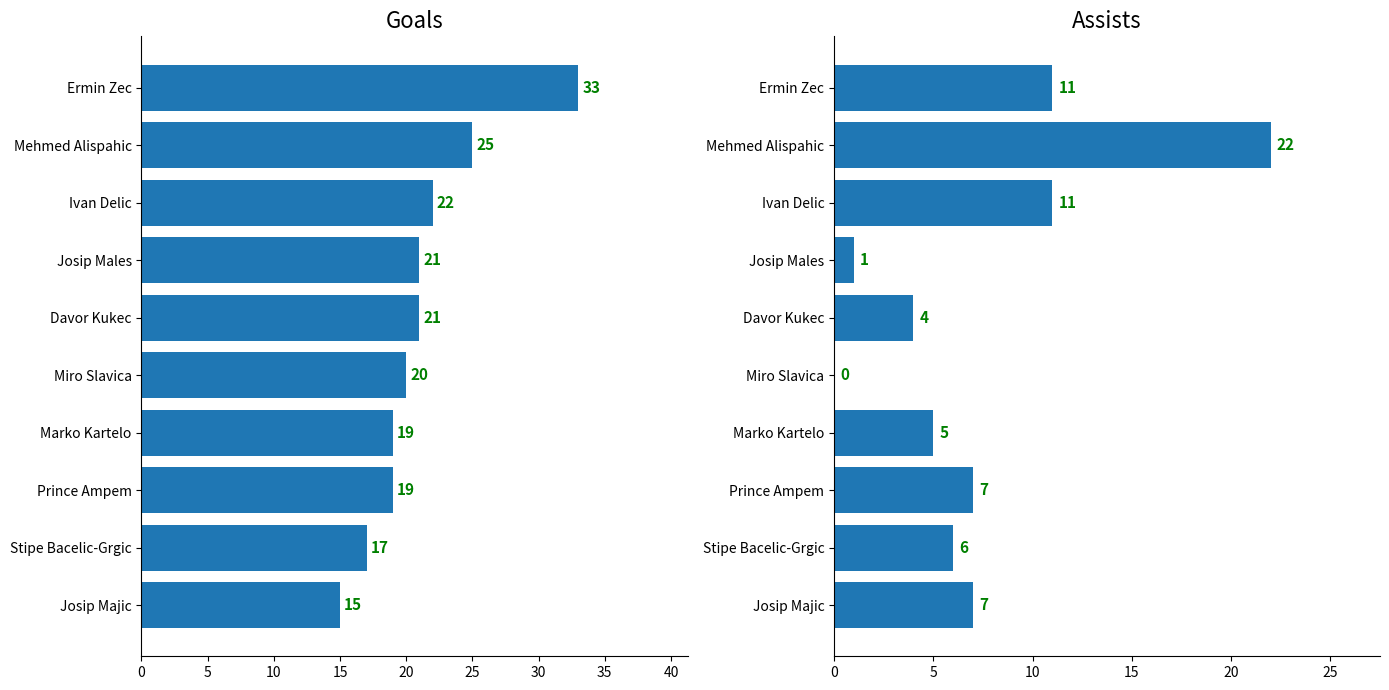

At how many categories does at least one series exceed 26?

1